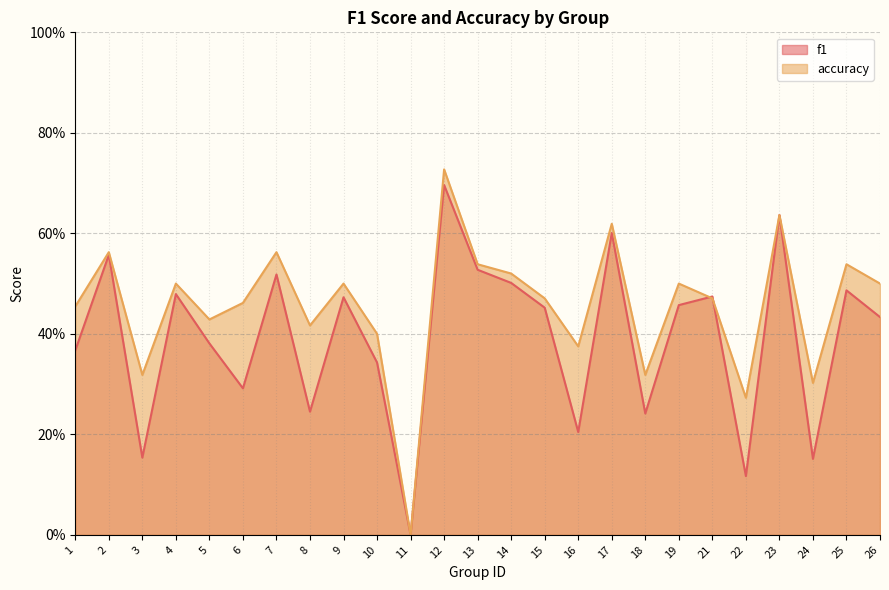

Reading right to left, what are all the values shown in this chart?

f1: 26=0.4	25=0.5	24=0.2	23=0.6	22=0.1	21=0.5	19=0.5	18=0.2	17=0.6	16=0.2	15=0.5	14=0.5	13=0.5	12=0.7	11=0.0	10=0.3	9=0.5	8=0.2	7=0.5	6=0.3	5=0.4	4=0.5	3=0.2	2=0.6	1=0.4
accuracy: 26=0.5	25=0.5	24=0.3	23=0.6	22=0.3	21=0.5	19=0.5	18=0.3	17=0.6	16=0.4	15=0.5	14=0.5	13=0.5	12=0.7	11=0.0	10=0.4	9=0.5	8=0.4	7=0.6	6=0.5	5=0.4	4=0.5	3=0.3	2=0.6	1=0.5